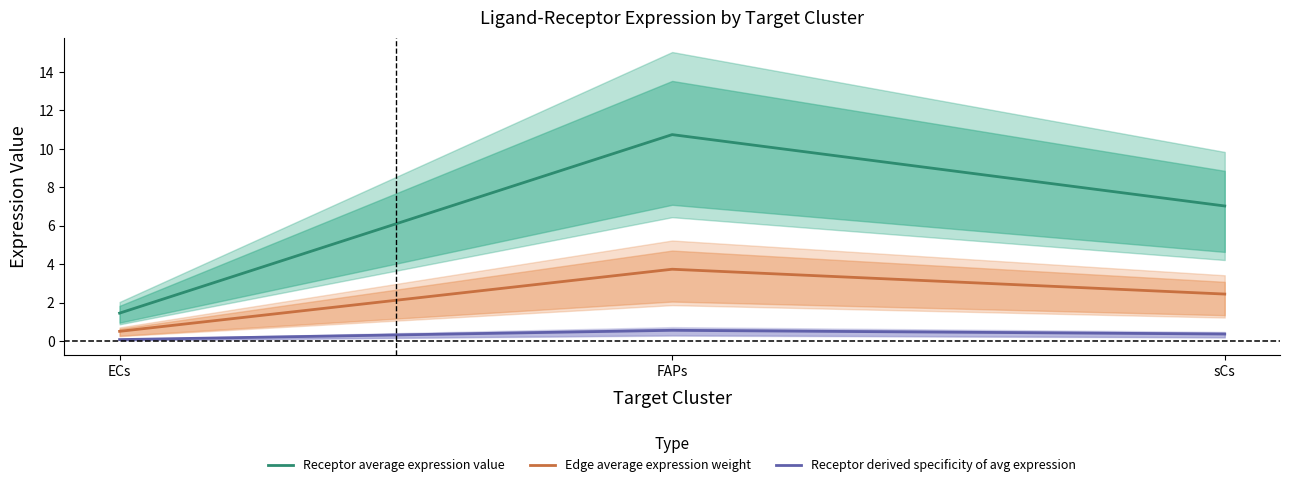

At which label is Edge average expression weight closest to 2?

sCs